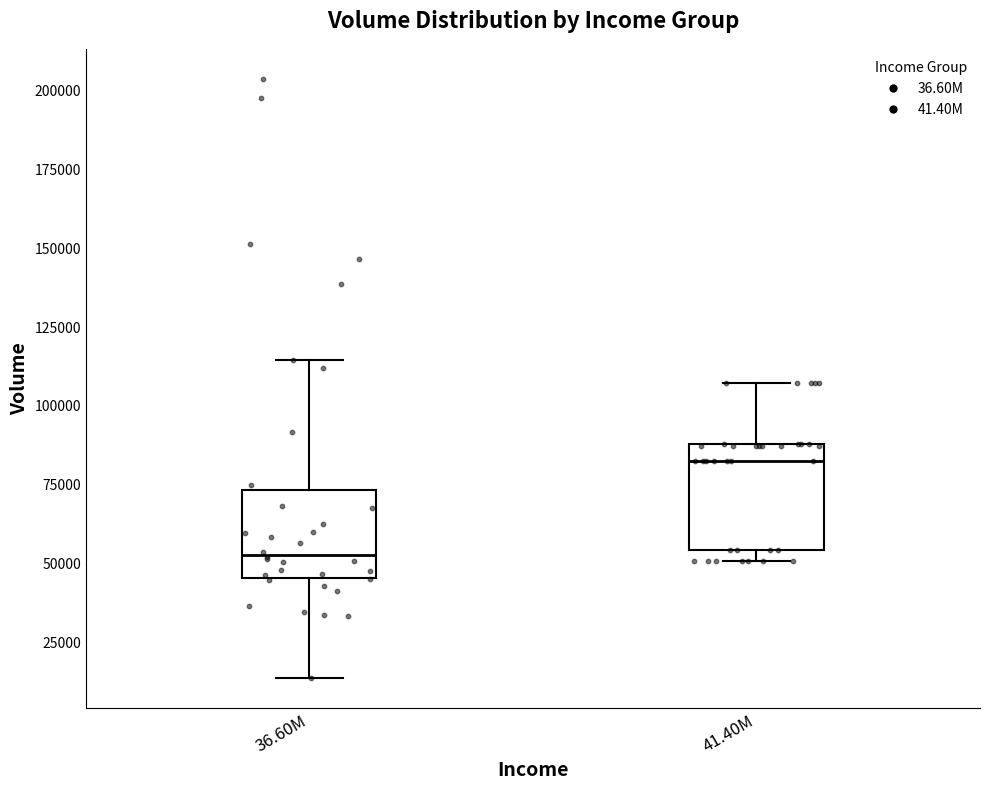

Which box has the highest median line?

41.40M